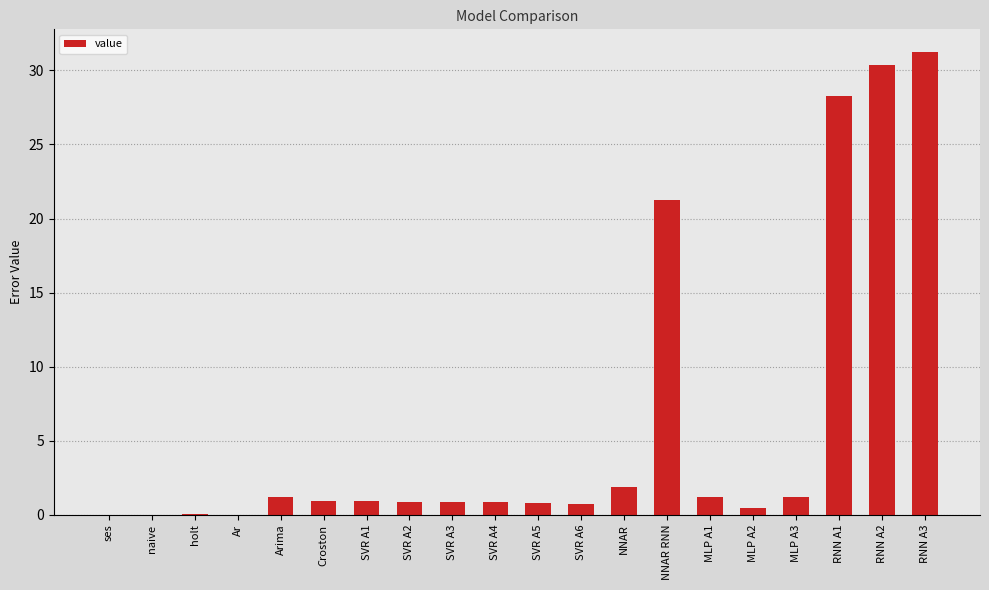

Are the bars horizontal?

No